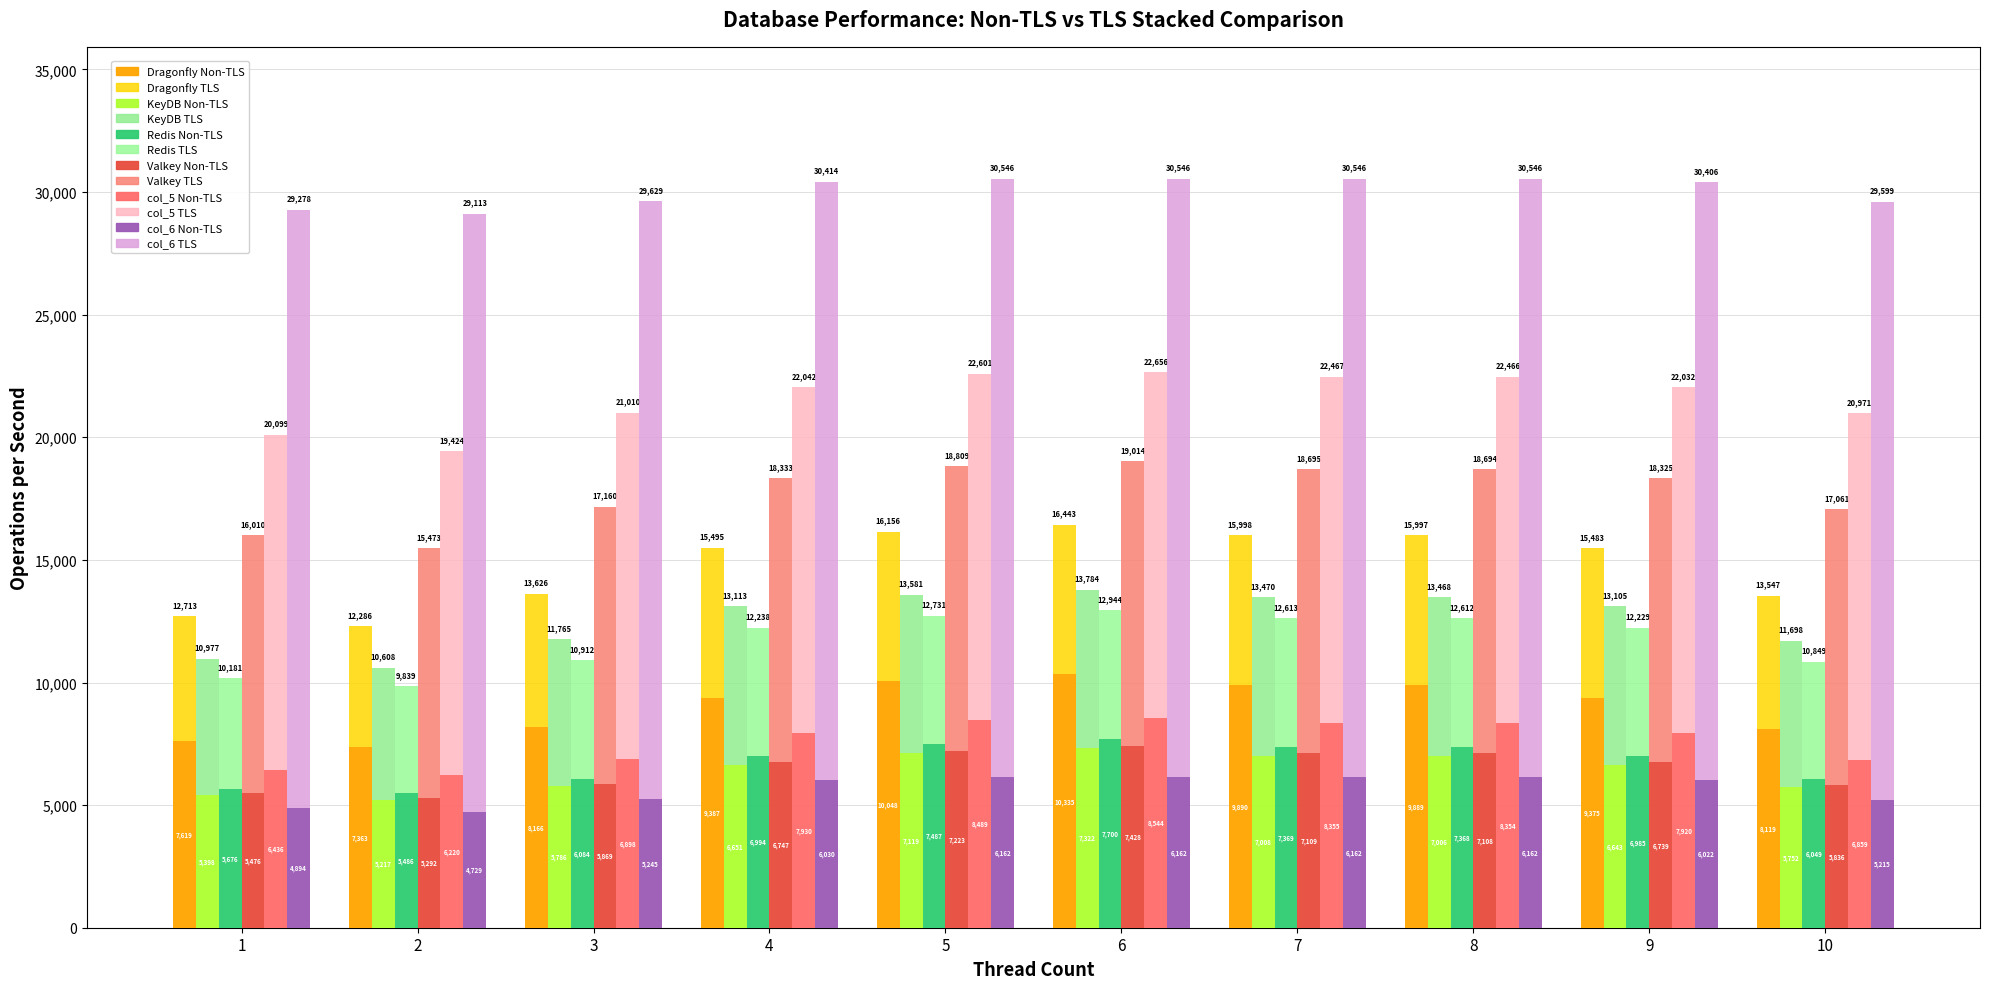

The value of col_1_bottom at 8 is 15422.4. True or false?

False